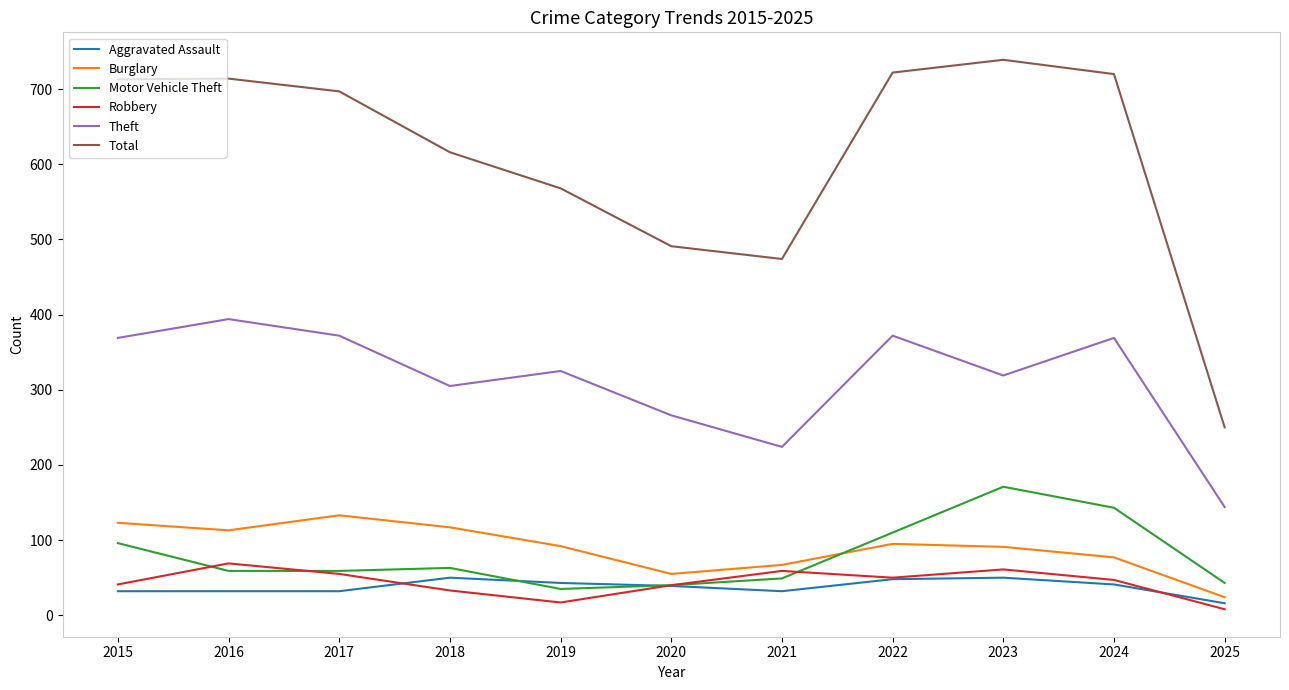

What is the greatest value displayed?

739